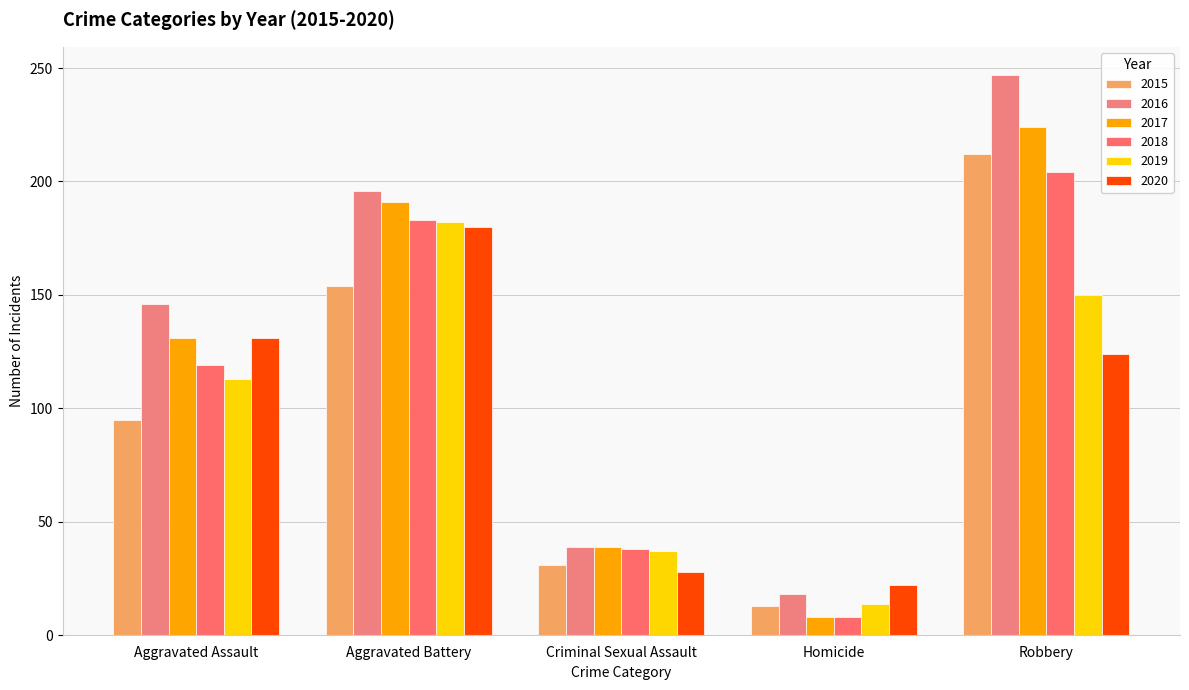

Rank the categories by 2016 value from lowest to highest.

Homicide, Criminal Sexual Assault, Aggravated Assault, Aggravated Battery, Robbery